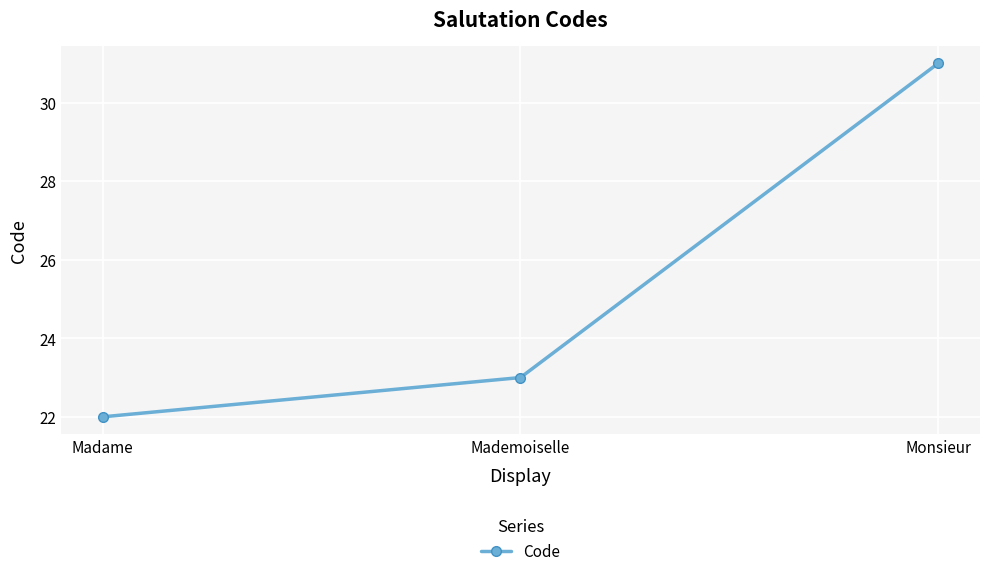

How many series are shown in this chart?

1